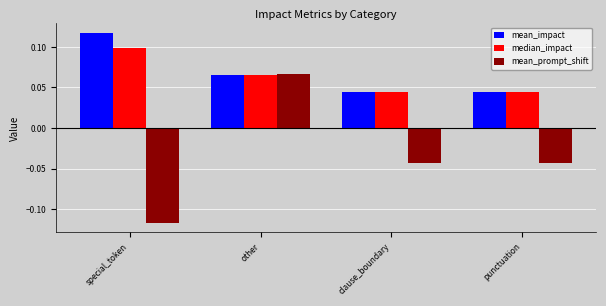

At which category does the chart reach its minimum across all series?

special_token